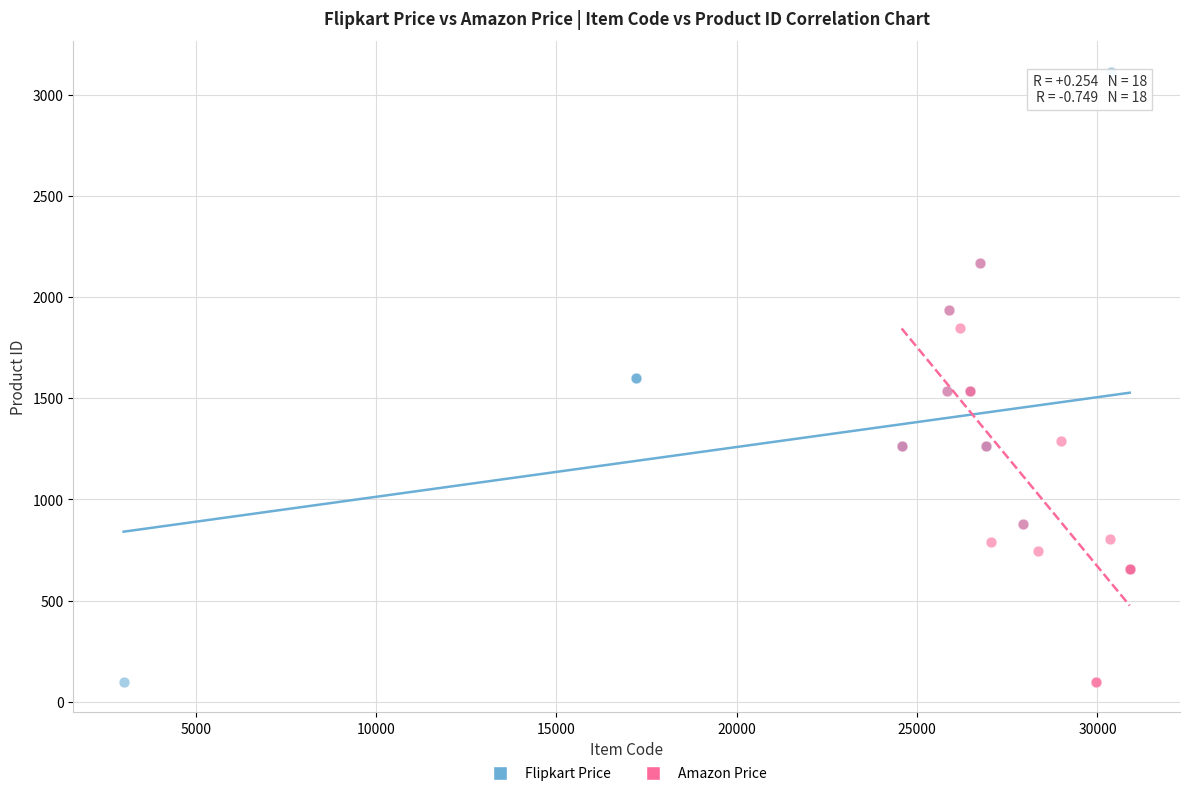

Which series contains the highest Y value?

Flipkart Price